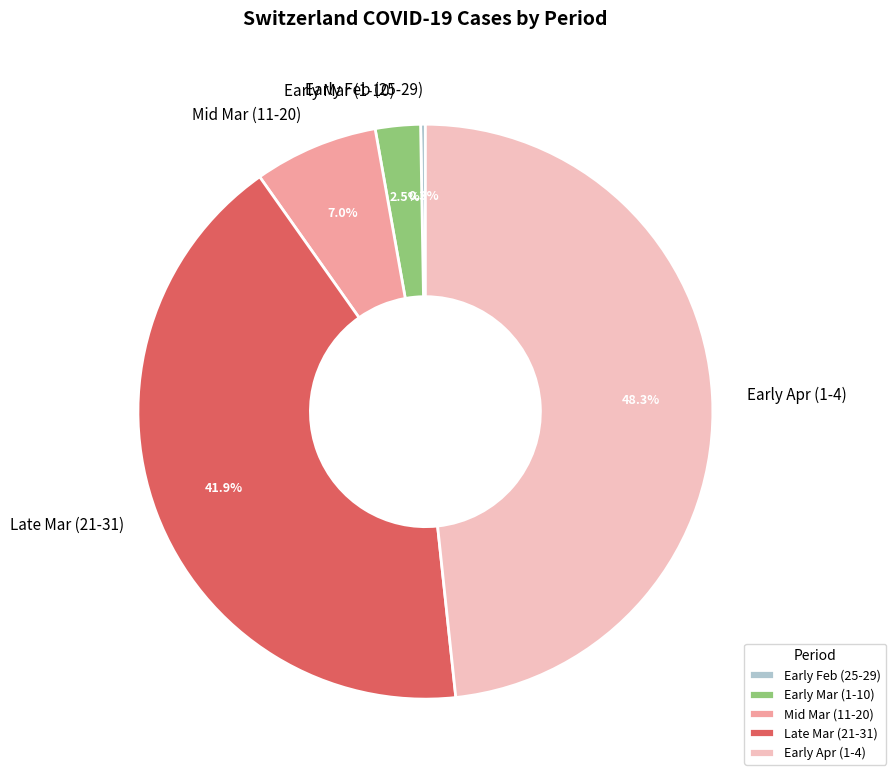

To the nearest percent, what is the average slice percentage?

20%